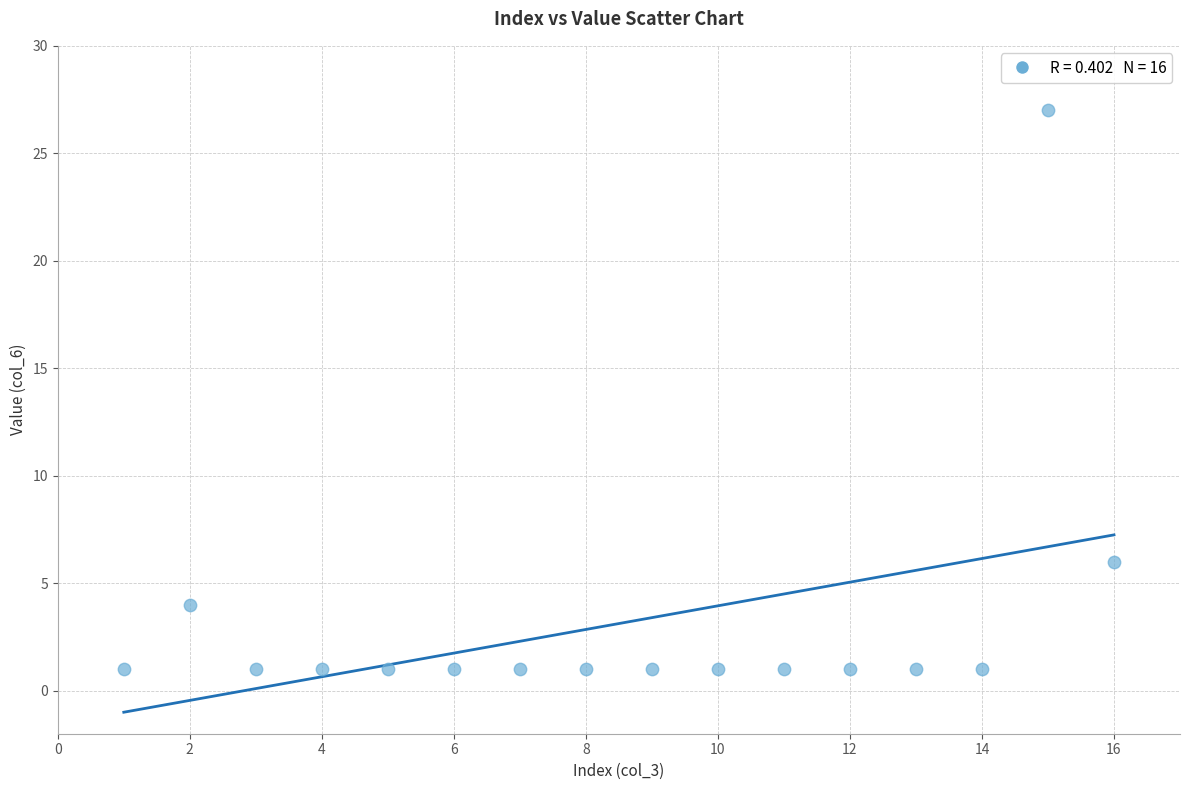

What is the range of X values (max minus min)?

15